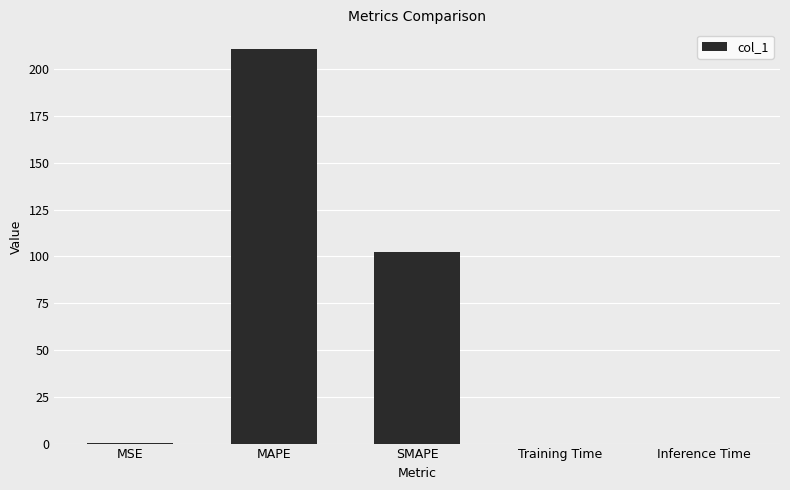

Where is the data nearest to the value 105?

SMAPE